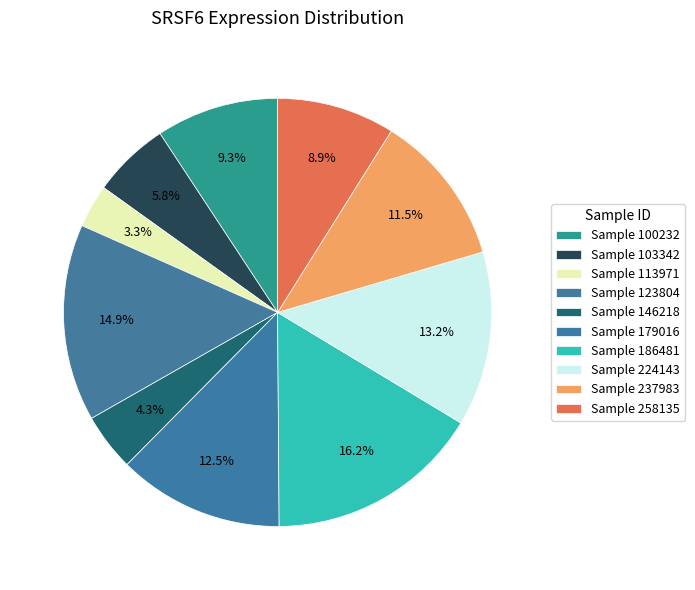

Which slice is the smallest?

113971